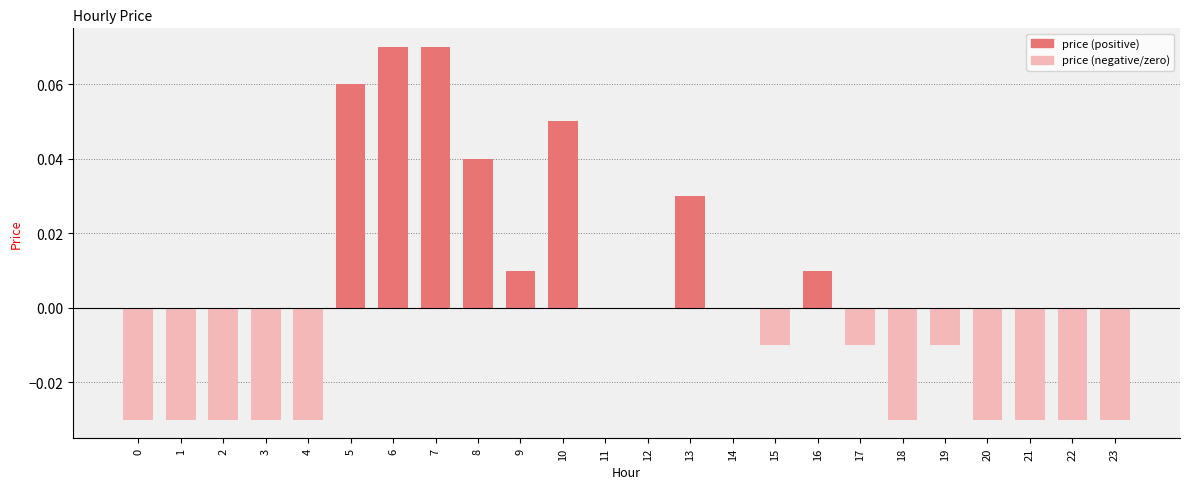

Between 11 and 22, which is larger?

11